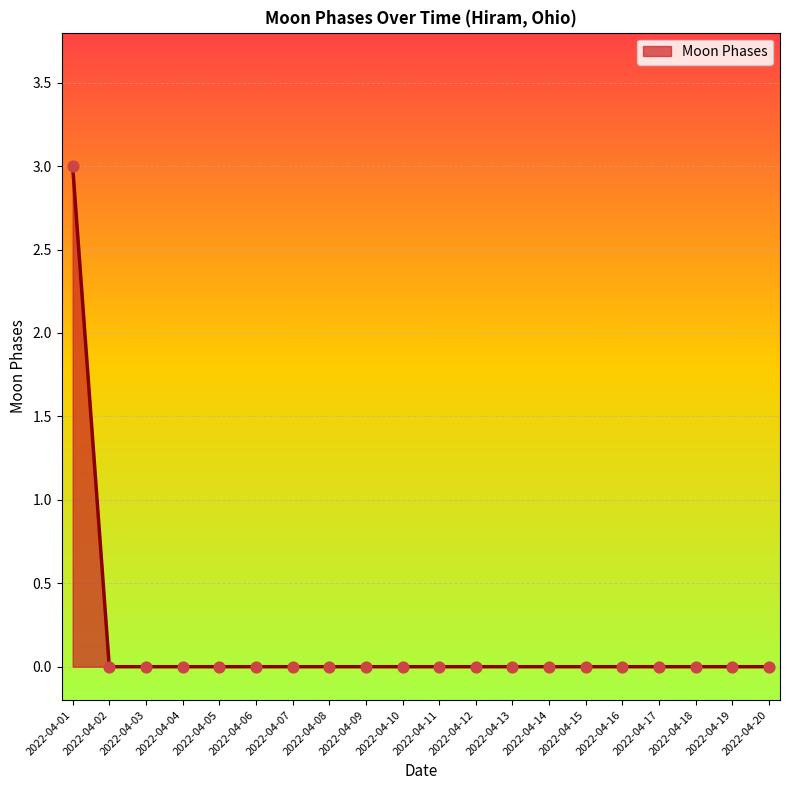

What is the change in value from 2022-04-01 to 2022-04-16?

-3